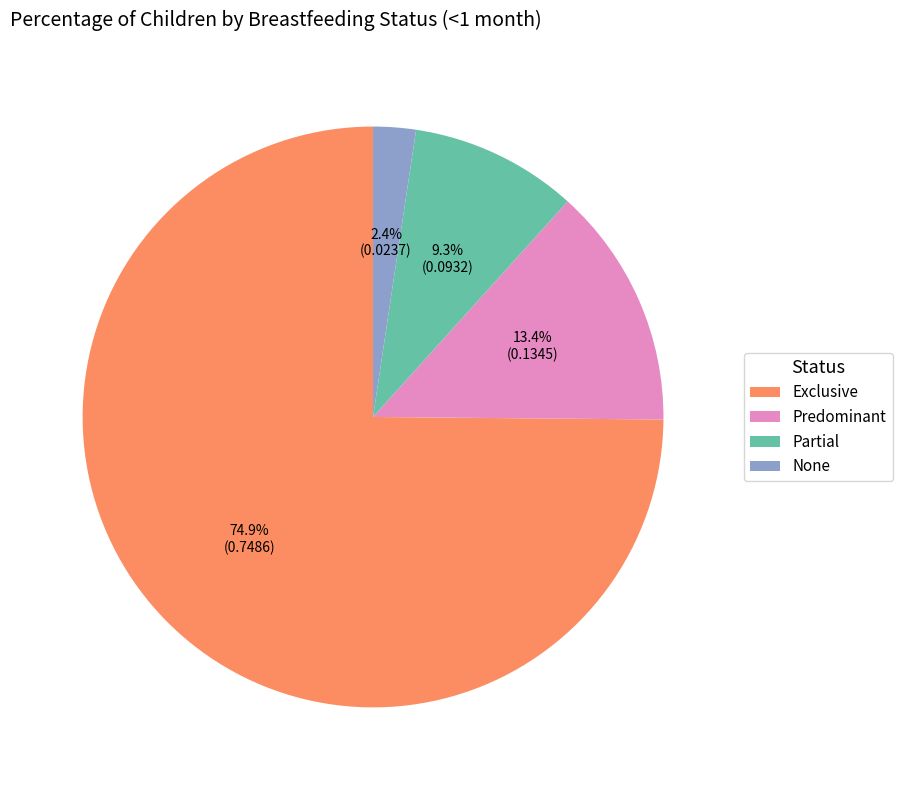

Which category accounts for the majority?

Exclusive